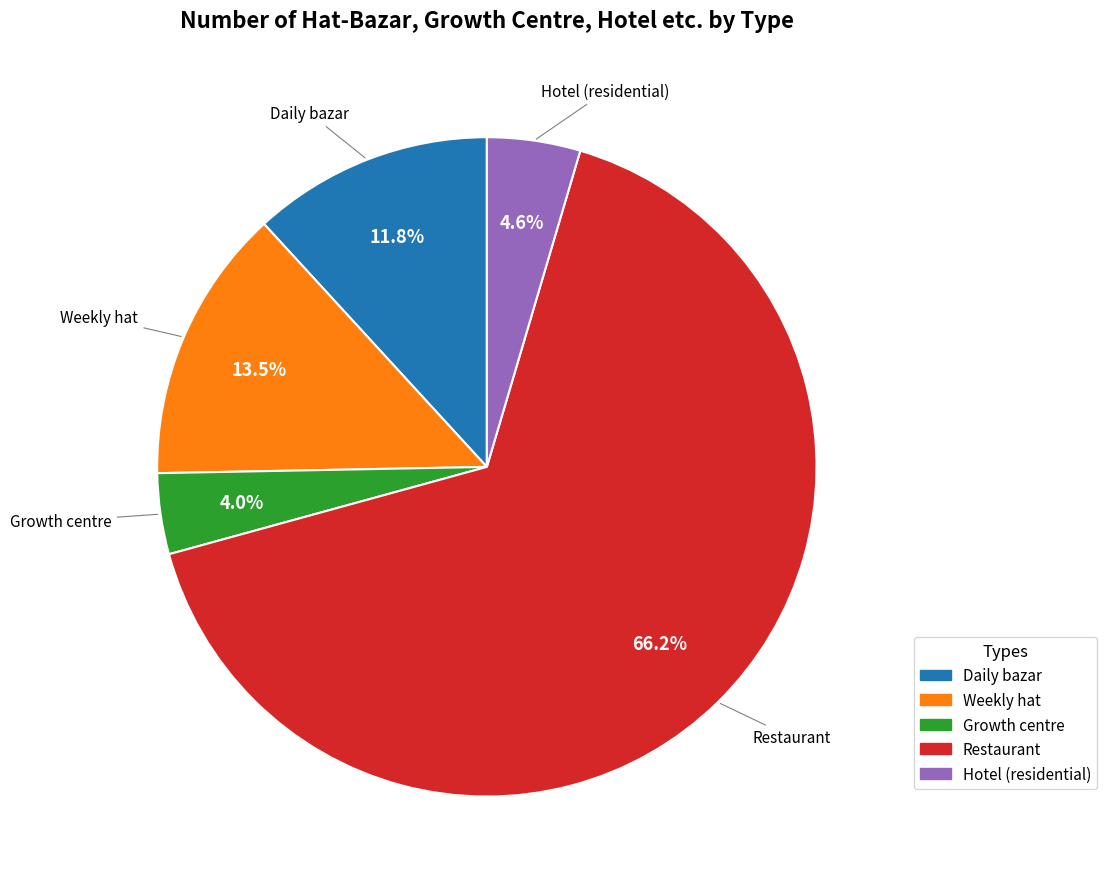

The Daily bazar slice represents 5% of the pie. True or false?

False